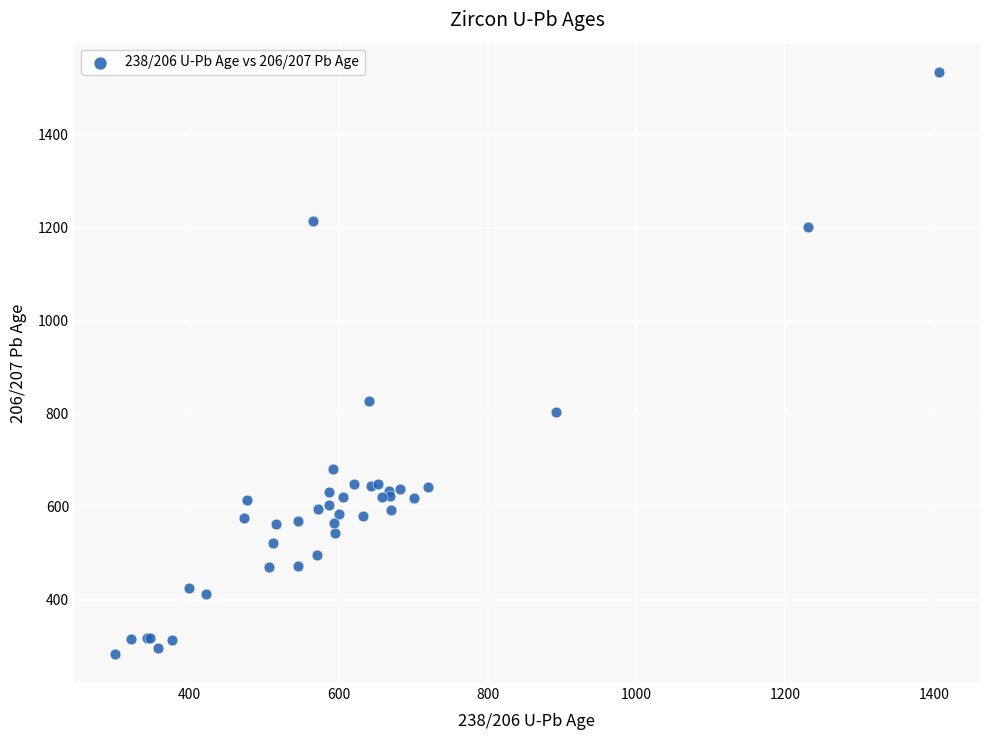

What Y value in the scatter plot is closest to 909?

827.0